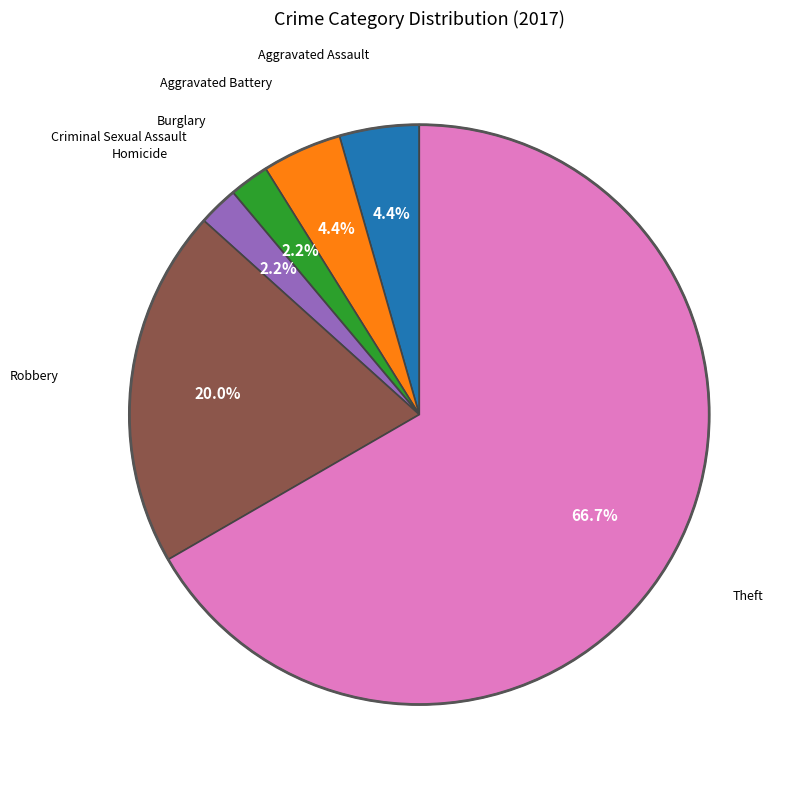

Is there a majority slice in this chart?

Yes